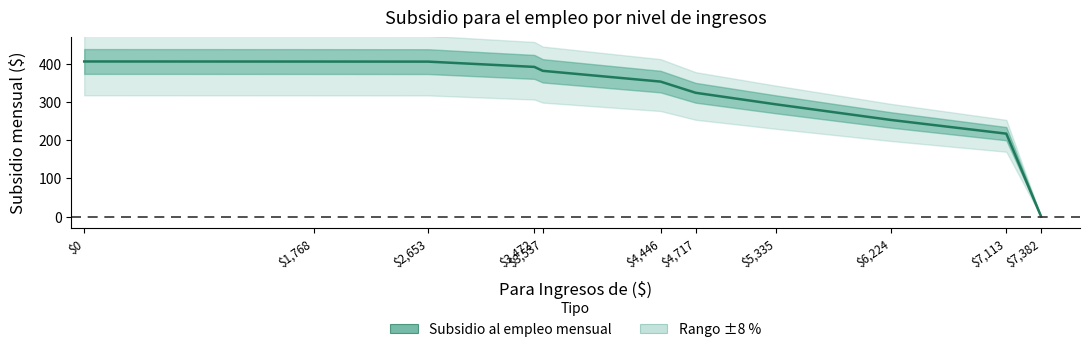

What is the change in value from $0 to $4,717?

-82.1